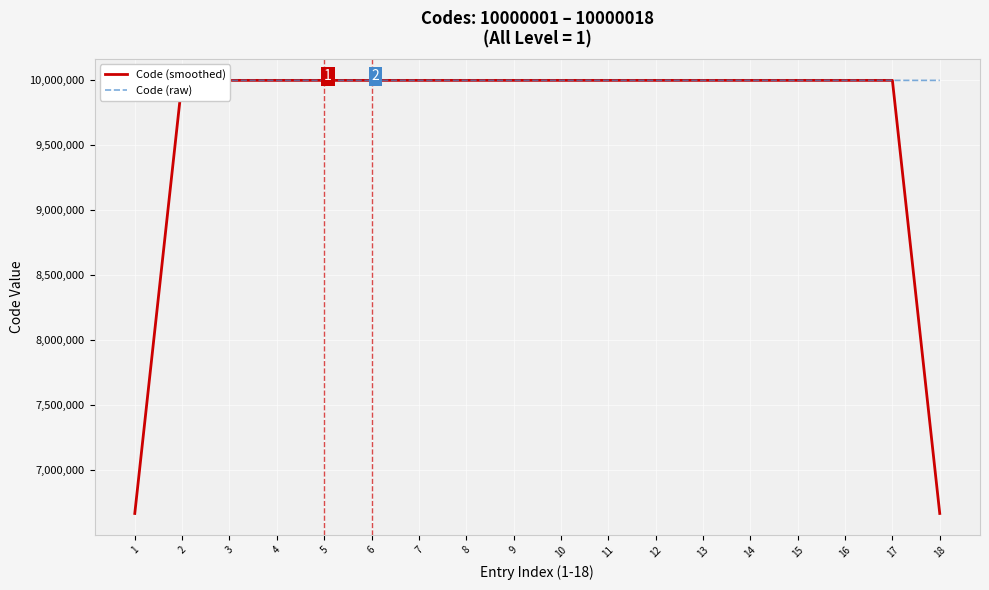

Reading left to right, transcribe all the data shown in this chart.

Code (smoothed): 1=6666667.7	2=10000002.0	3=10000003.0	4=10000004.0	5=10000005.0	6=10000006.0	7=10000007.0	8=10000008.0	9=10000009.0	10=10000010.0	11=10000011.0	12=10000012.0	13=10000013.0	14=10000014.0	15=10000015.0	16=10000016.0	17=10000017.0	18=6666678.3
Code (raw): 1=10000001.0	2=10000002.0	3=10000003.0	4=10000004.0	5=10000005.0	6=10000006.0	7=10000007.0	8=10000008.0	9=10000009.0	10=10000010.0	11=10000011.0	12=10000012.0	13=10000013.0	14=10000014.0	15=10000015.0	16=10000016.0	17=10000017.0	18=10000018.0